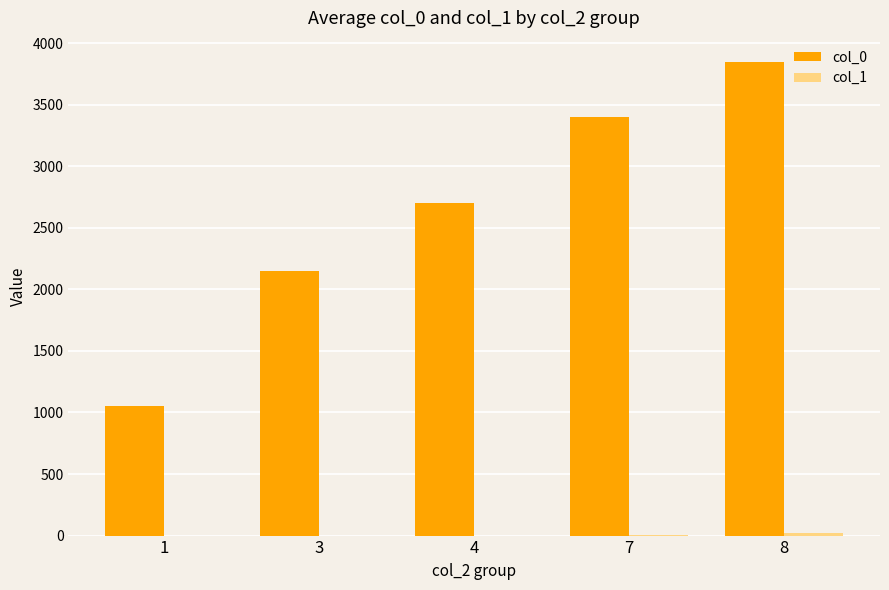

The value of col_0 at 3 is 2150.0. True or false?

True